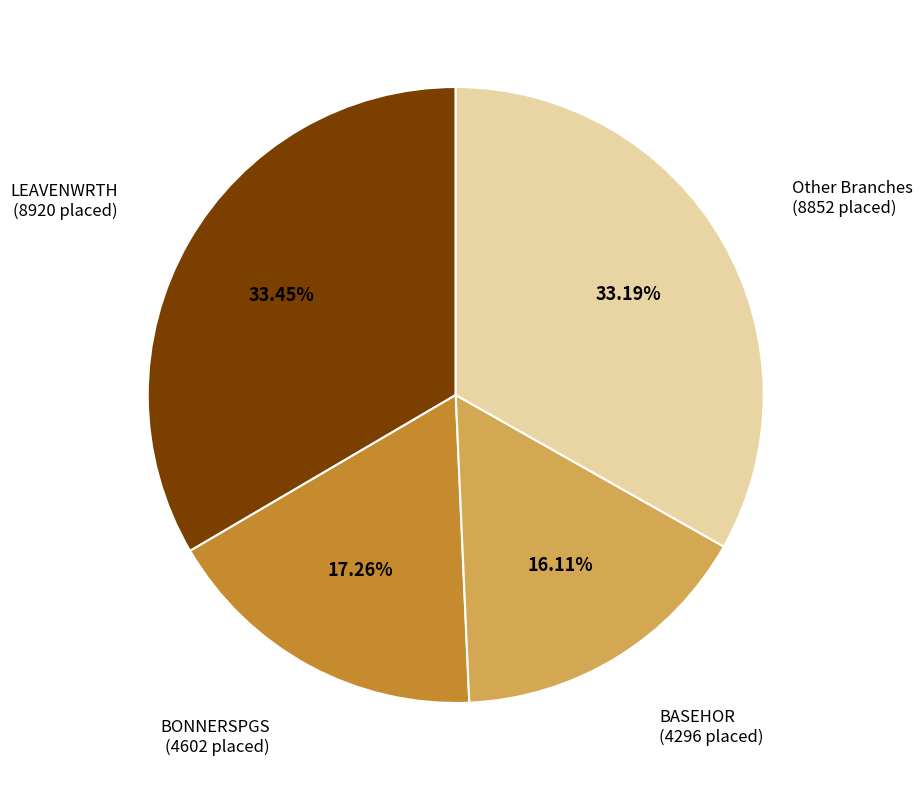

Does any single category account for the majority?

No